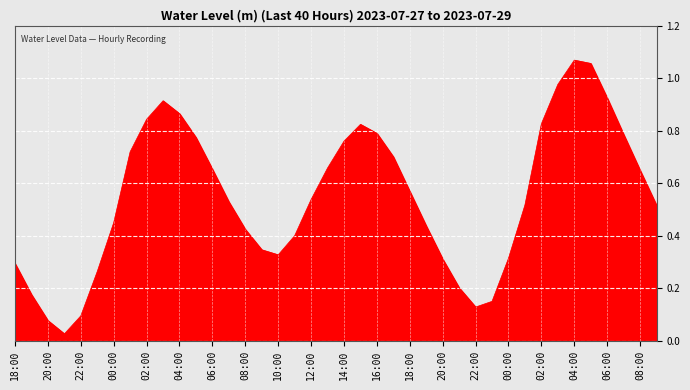

At which label is the value closest to 0?

2023-07-27 21:00